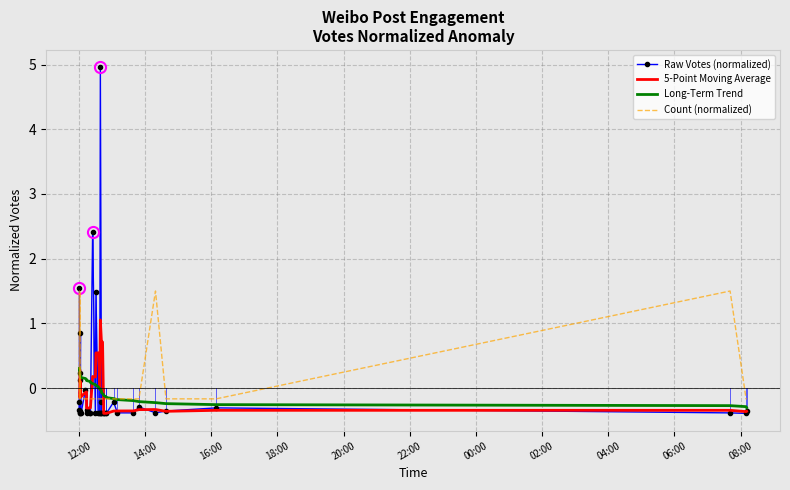

What are all the series names shown in the legend?

Raw Votes (normalized), 5-Point Moving Average, Long-Term Trend, Count (normalized)